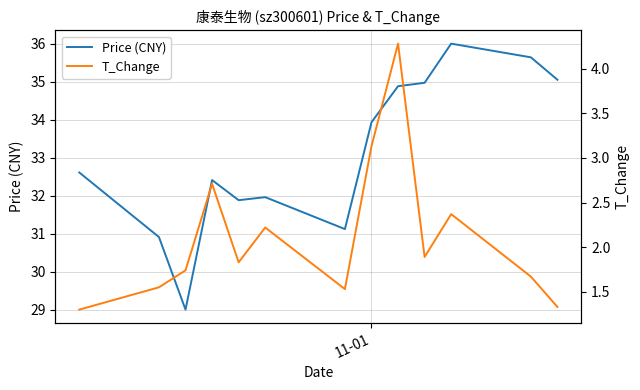

True or false: T_Change has more than 1 points higher than both neighbors.

True